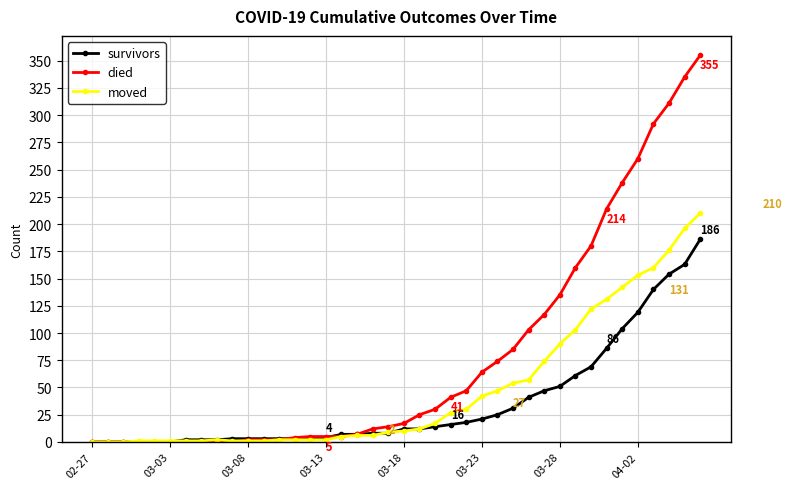

What is the value of the survivors point at the 31st from the left?

51